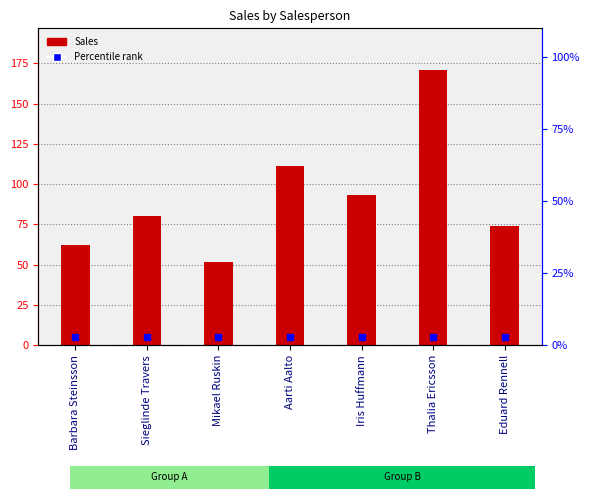

Is it true that the value at Thalia Ericsson is 171?

True